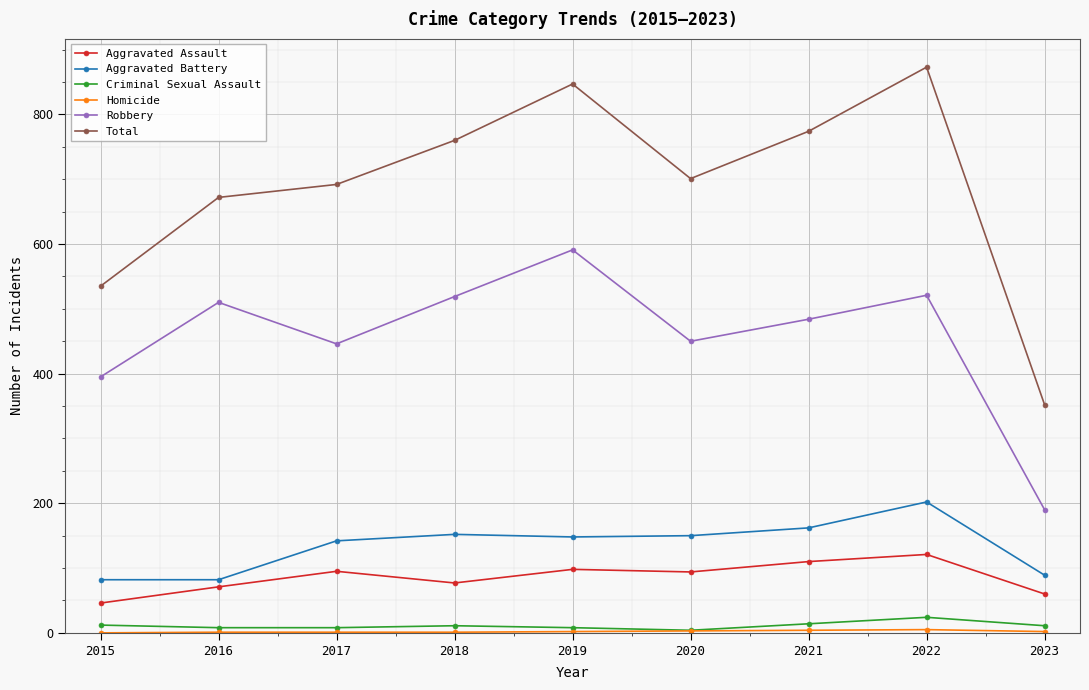

Count the number of data series in this chart.

6